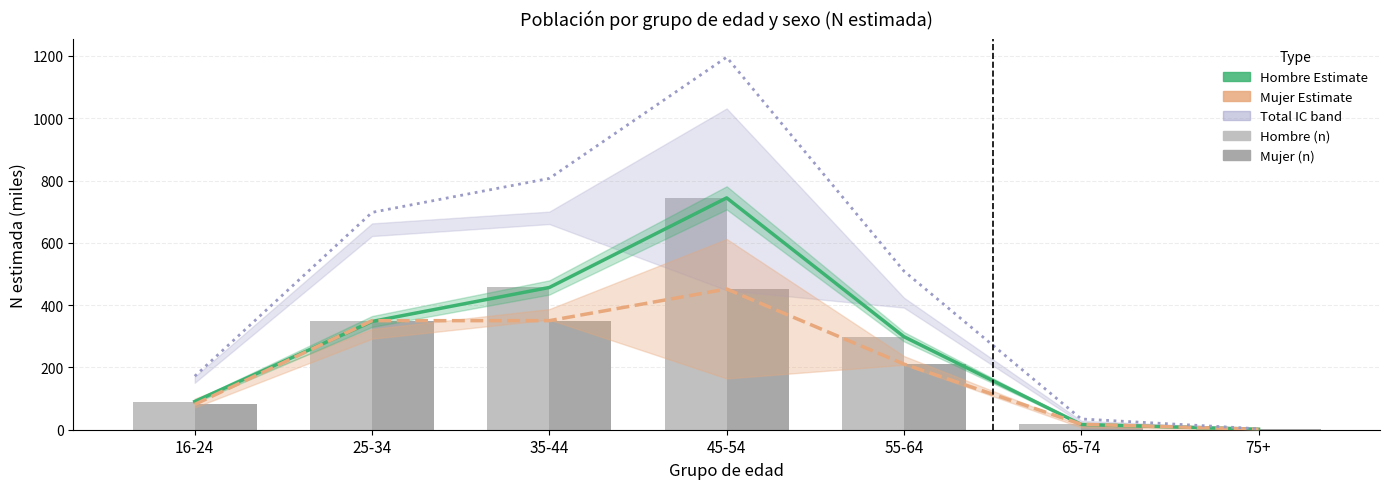

Rank the series by their maximum value, from highest to lowest.

Total (Estimate), Hombre (Estimate), Hombre (n), Mujer (Estimate), Mujer (n)